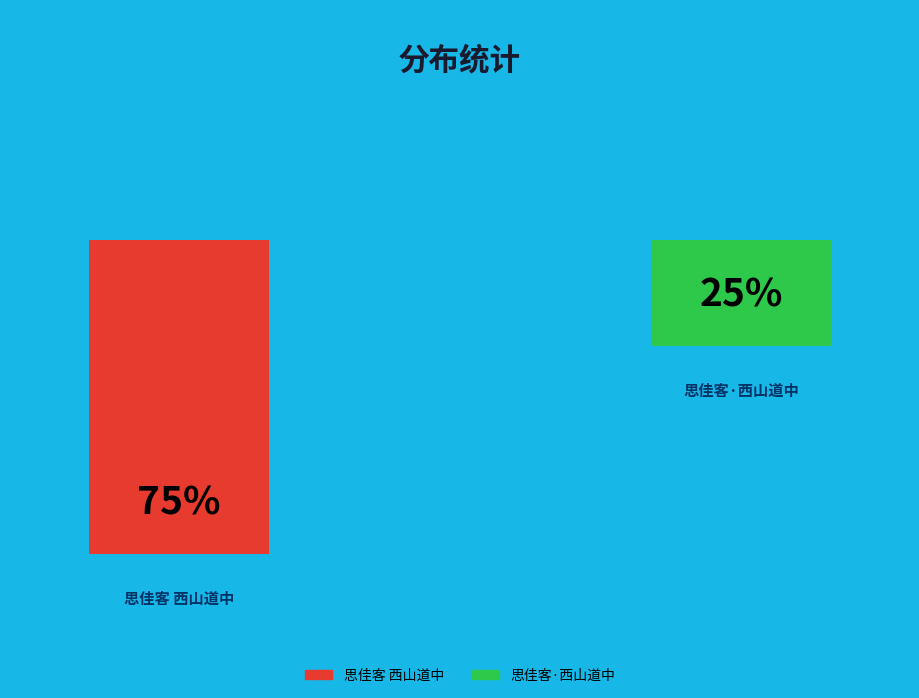

What is the total percentage of 思佳客 西山道中 and 思佳客·西山道中?

100.0%